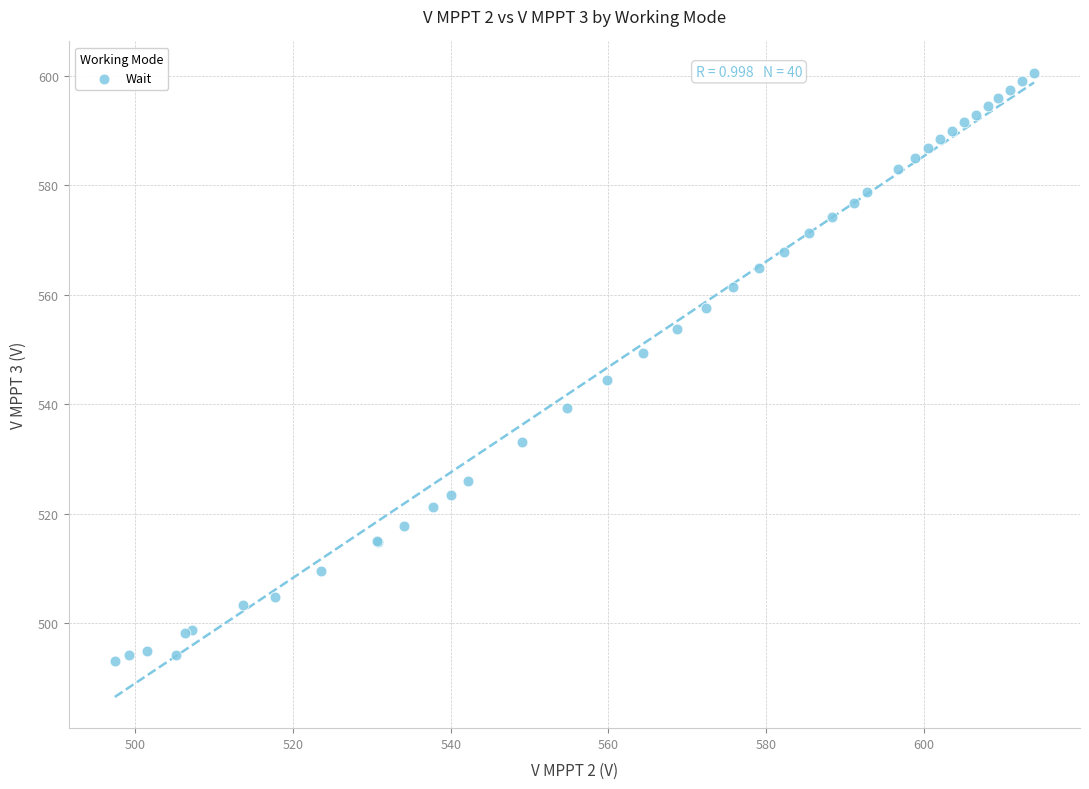

What Y value in the scatter plot is closest to 546?

544.5